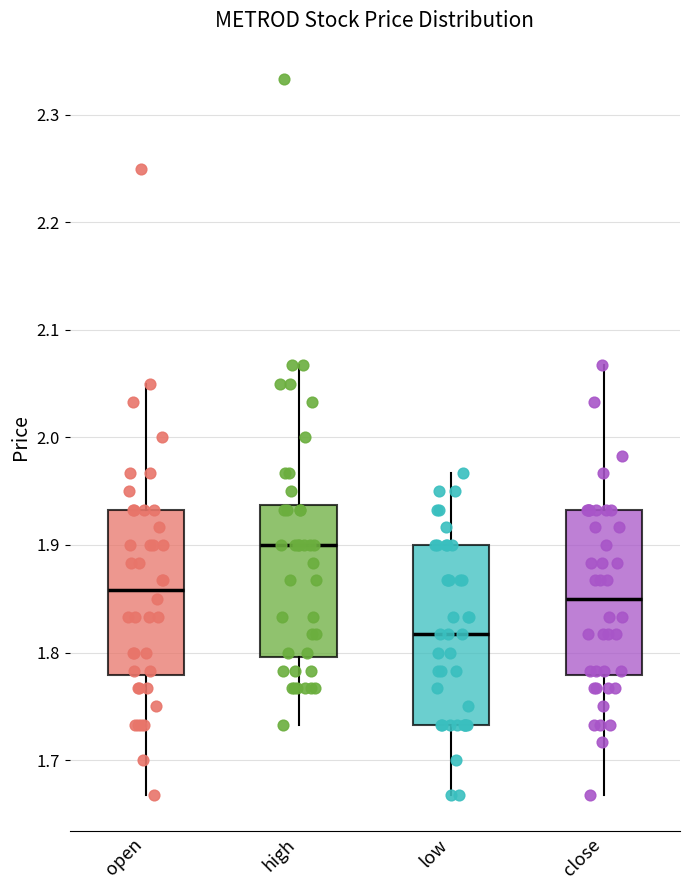

Reading left to right, read every box against the y-axis: the position of its median line, the range the box covers, and the ends of its whiskers. The values are not printed on the chart, so give them approximately, as read against the axis.

open: median 1.86, box 1.78 to 1.93, whiskers 1.67 to 2.05
high: median 1.90, box 1.80 to 1.94, whiskers 1.73 to 2.07
low: median 1.82, box 1.73 to 1.90, whiskers 1.67 to 1.97
close: median 1.85, box 1.78 to 1.93, whiskers 1.67 to 2.07